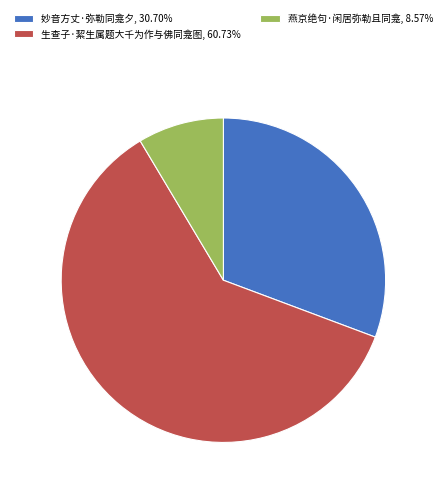

Which has a higher value, 生查子·絜生属题大千为作与佛同龛图 or 妙音方丈·弥勒同龛夕?

生查子·絜生属题大千为作与佛同龛图